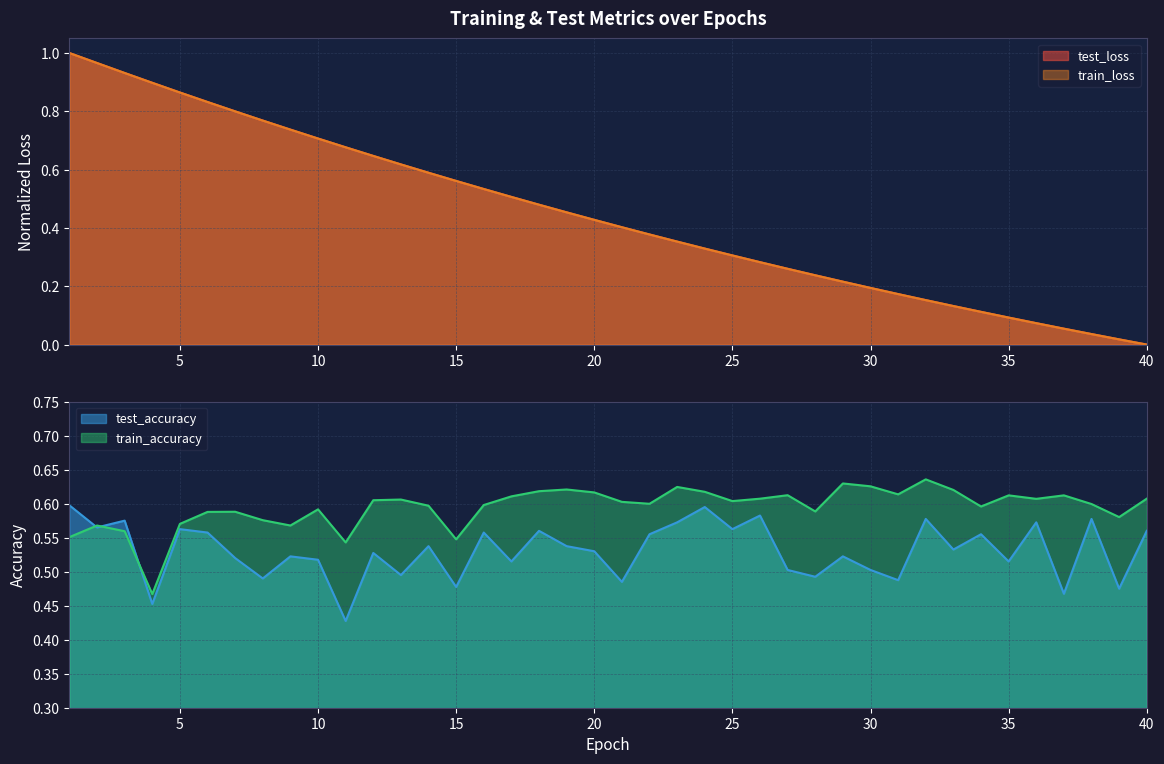

What is the highest value of the train_accuracy series?

0.6